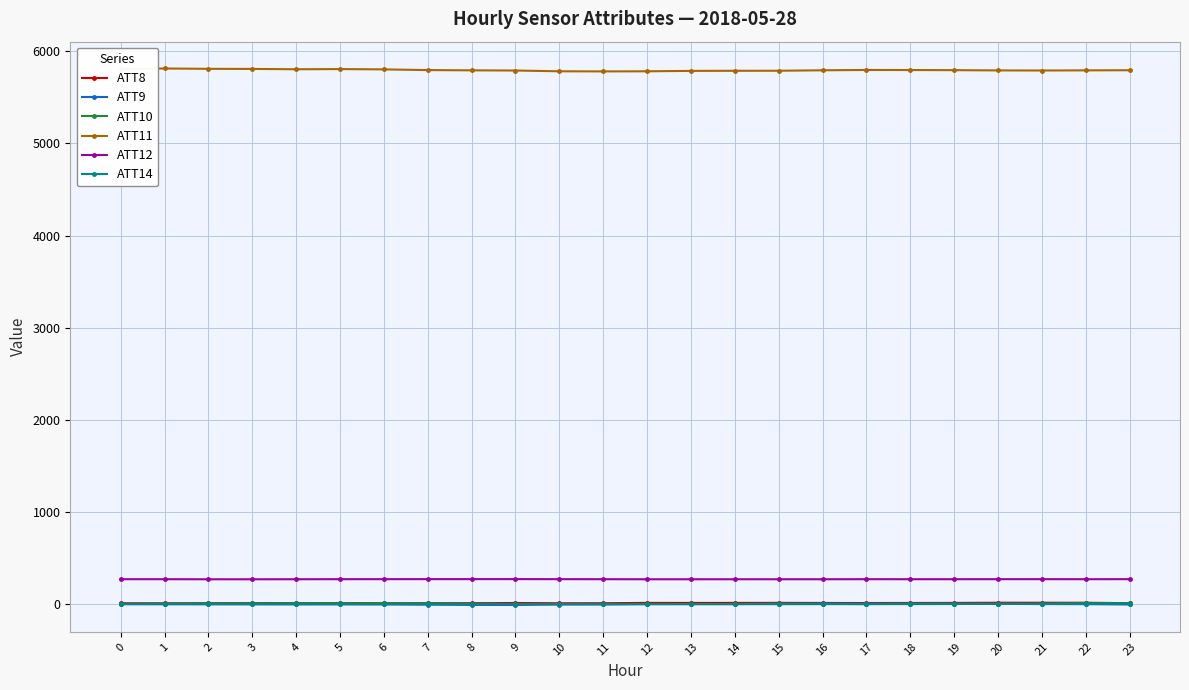

True or false: ATT10 and ATT11 intersect in this chart.

False